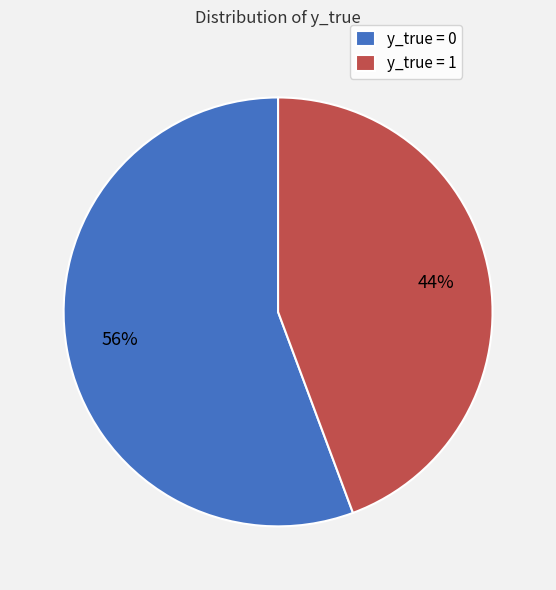

To the nearest percent, what is the combined percentage of y_true = 1 and y_true = 0?

100%